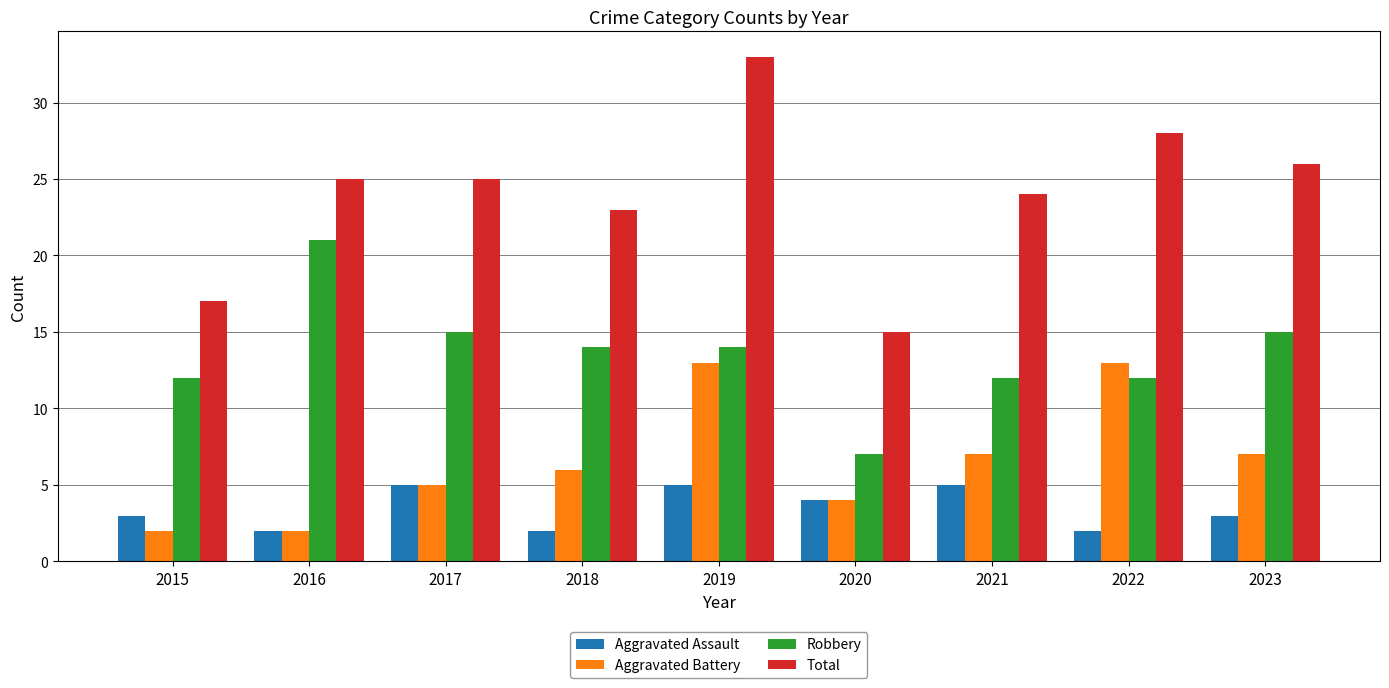

The value of Aggravated Assault at 2023 is 1. True or false?

False